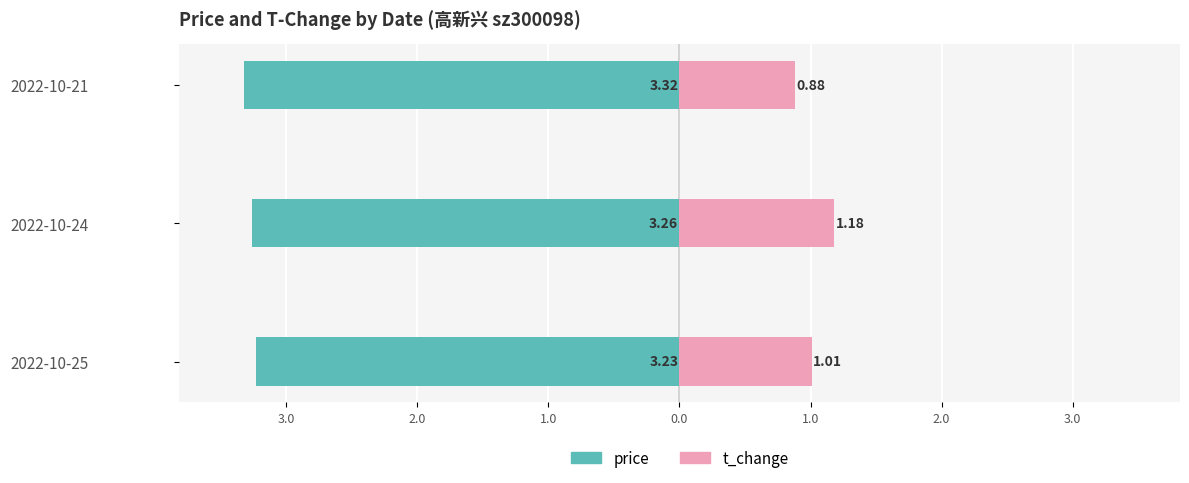

How many data points in t_change are less than 1?

1